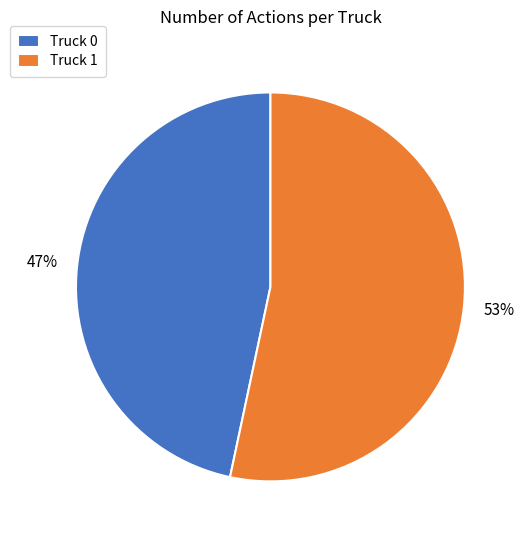

Rank the categories by value from highest to lowest.

Truck 1, Truck 0